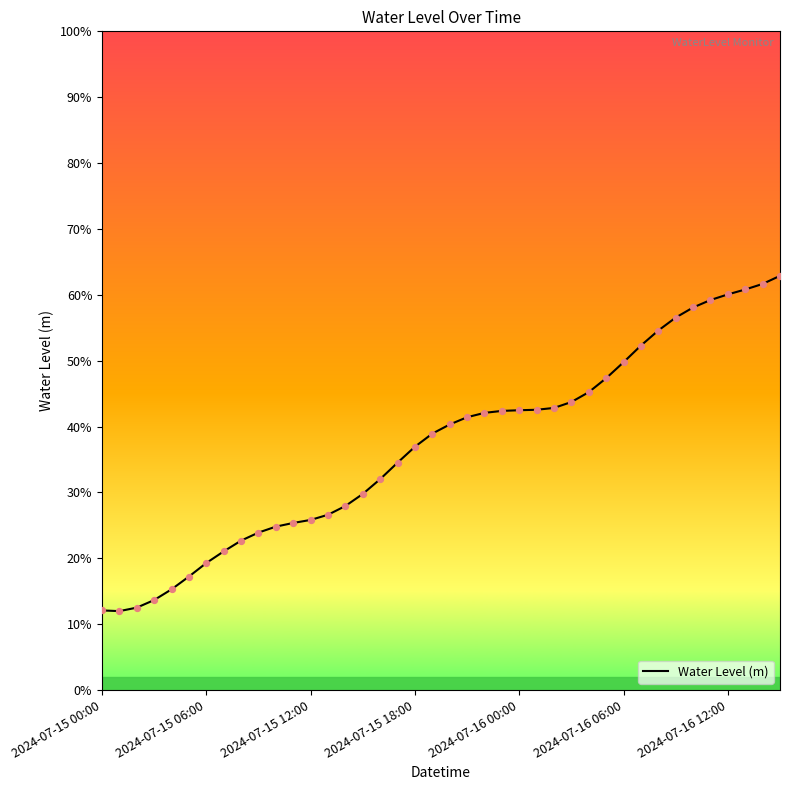

Is this an area chart (filled region under the line)?

No